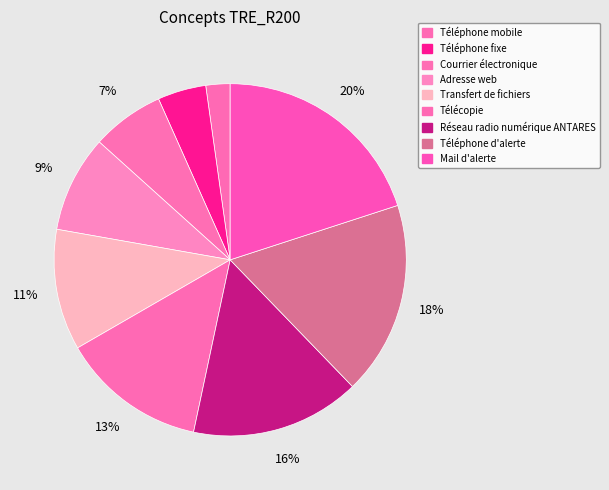

To the nearest percent, what is the difference between the largest and smallest slice percentages?

18%